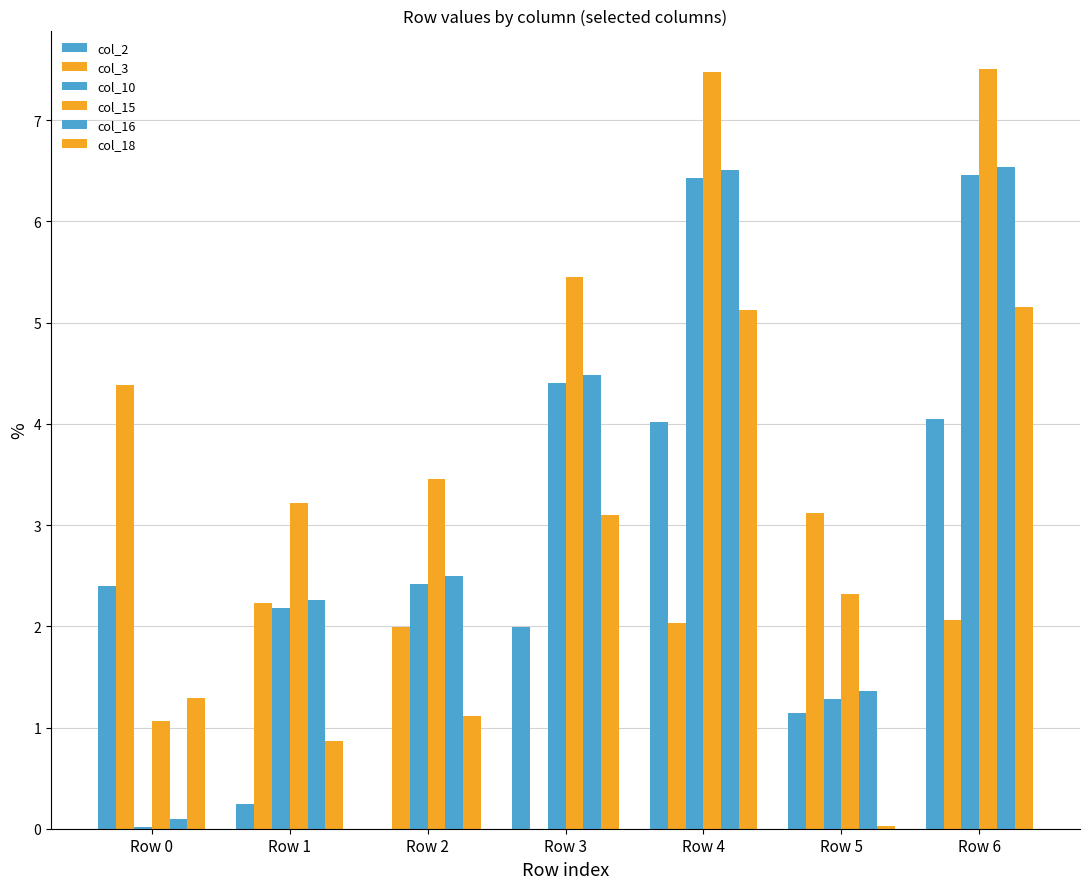

List the labels in order of col_18 value, largest first.

Row 6, Row 4, Row 3, Row 0, Row 2, Row 1, Row 5